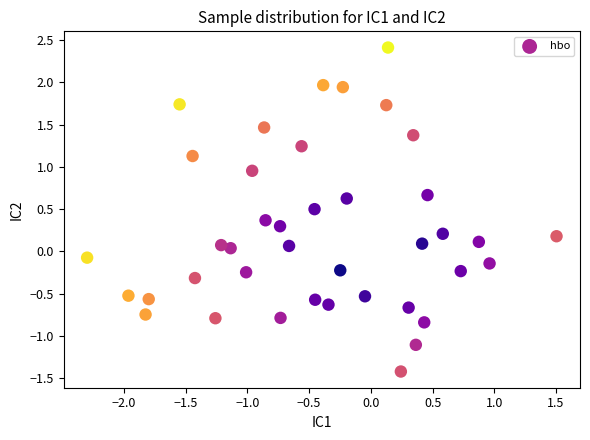

What is the range of Y values (max minus min)?

3.8